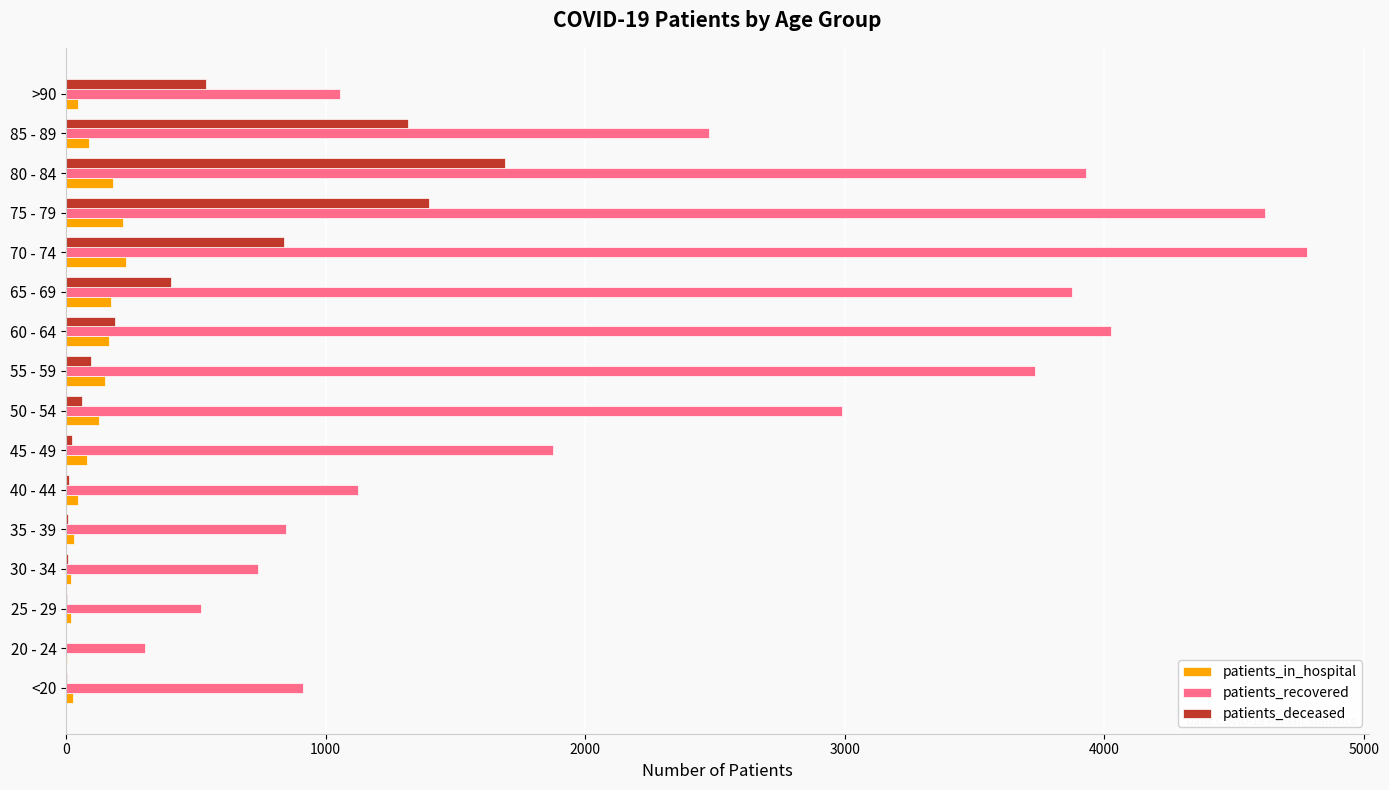

Between 35 - 39 and 55 - 59, which series saw the biggest shift?

patients_recovered